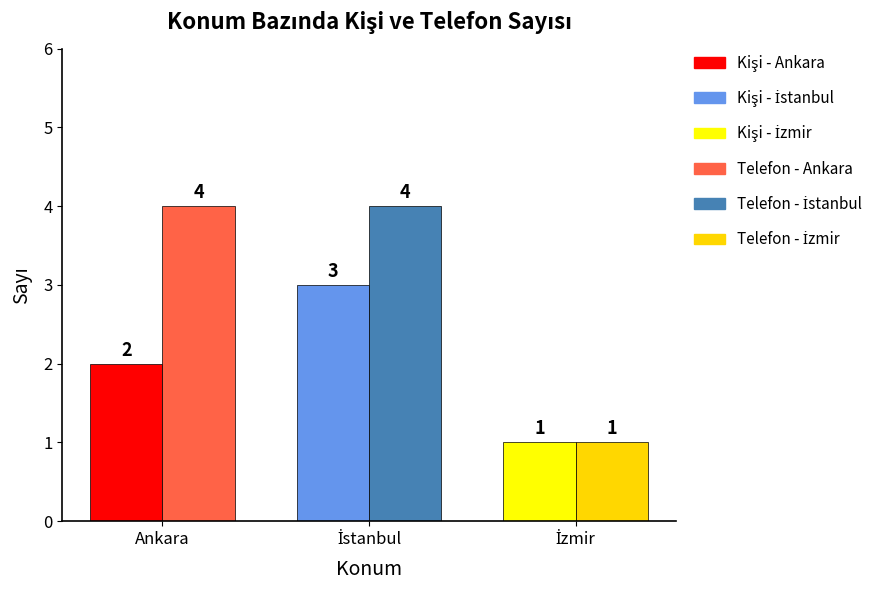

Reading left to right, transcribe all the data shown in this chart.

Kişi Sayısı: Ankara=2	İstanbul=3	İzmir=1
Telefon Numarası Sayısı: Ankara=4	İstanbul=4	İzmir=1